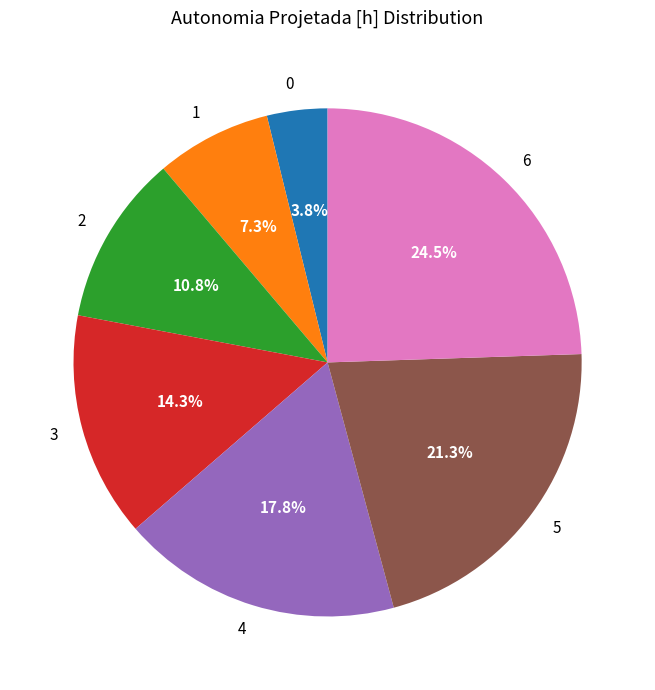

Which has a higher value, 6 or 3?

6